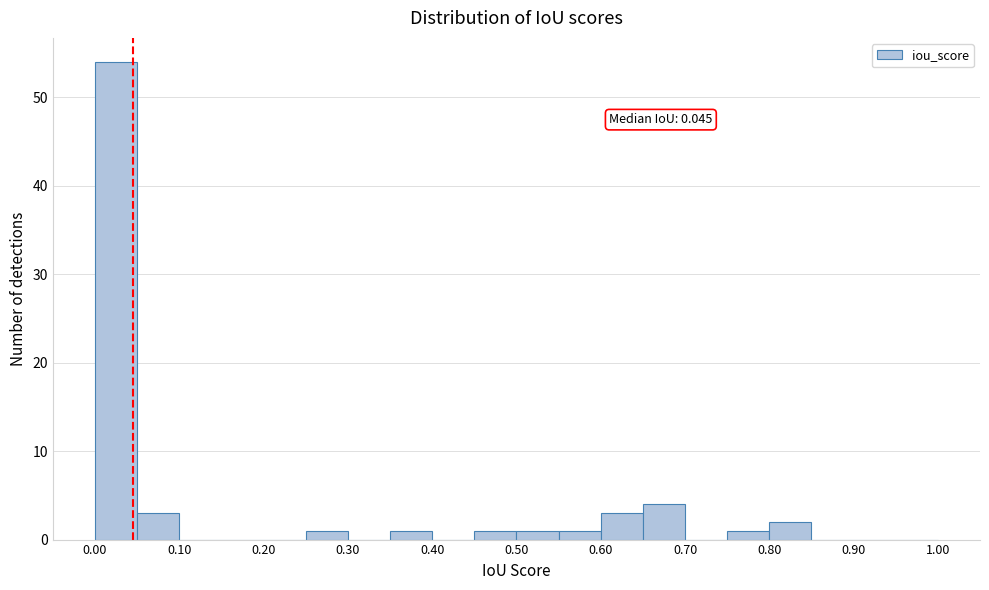

Which range on the x-axis has the tallest bar?

0.00 to 0.05